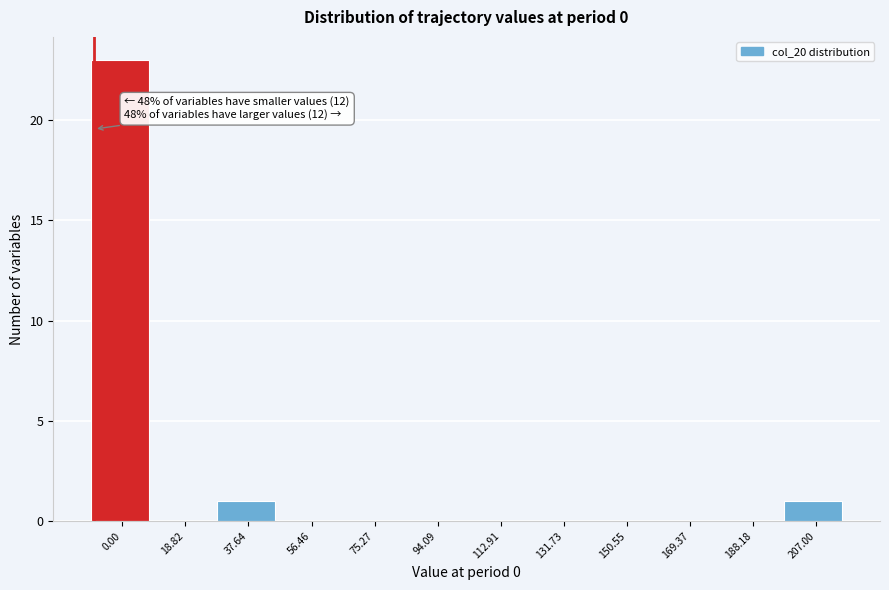

Reading left to right, list all the values displayed in this chart.

0.00=23	18.82=0	37.64=1	56.46=0	75.27=0	94.09=0	112.91=0	131.73=0	150.55=0	169.37=0	188.18=0	207.00=1